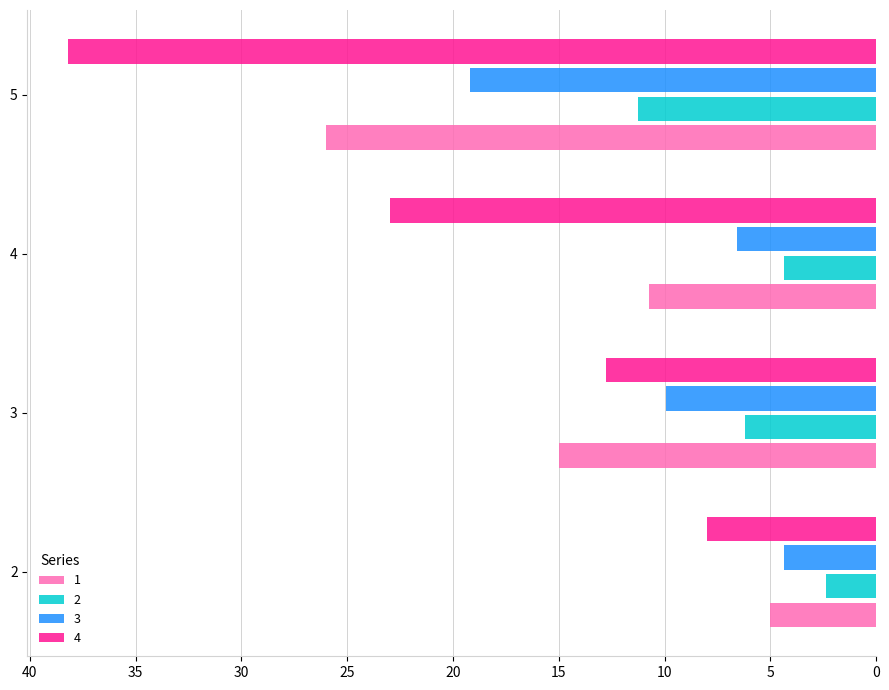

Which series has the largest range (max minus min)?

4